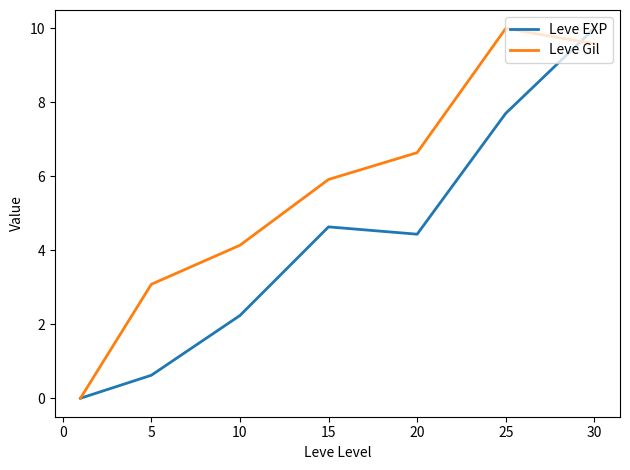

List the series in order of their overall mean, highest first.

Leve Gil, Leve EXP